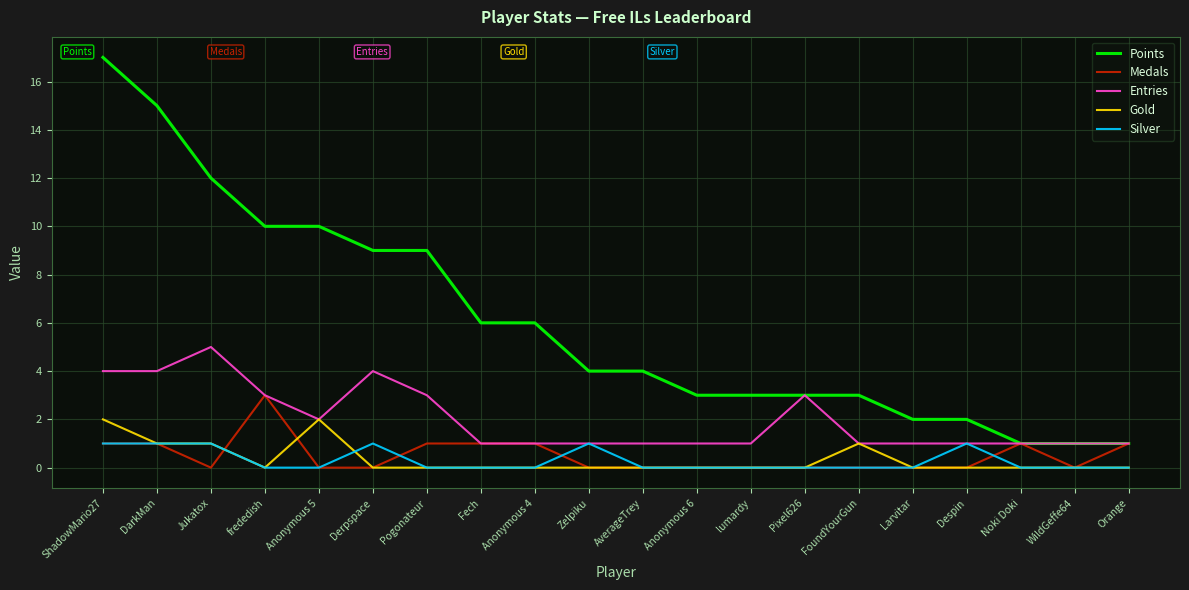

What is the difference between the second highest and second lowest values in the Silver series?

1